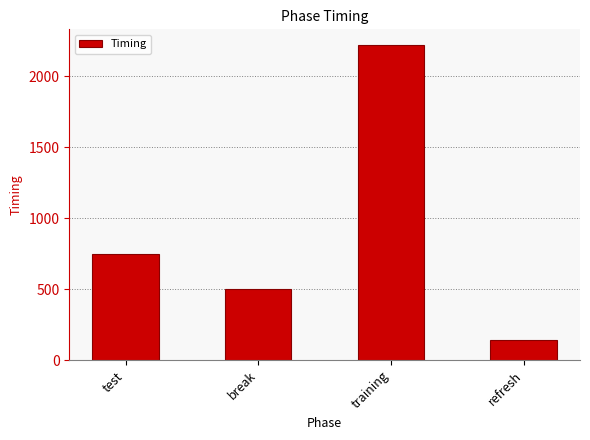

What is the label of the 1st bar from the left?

test